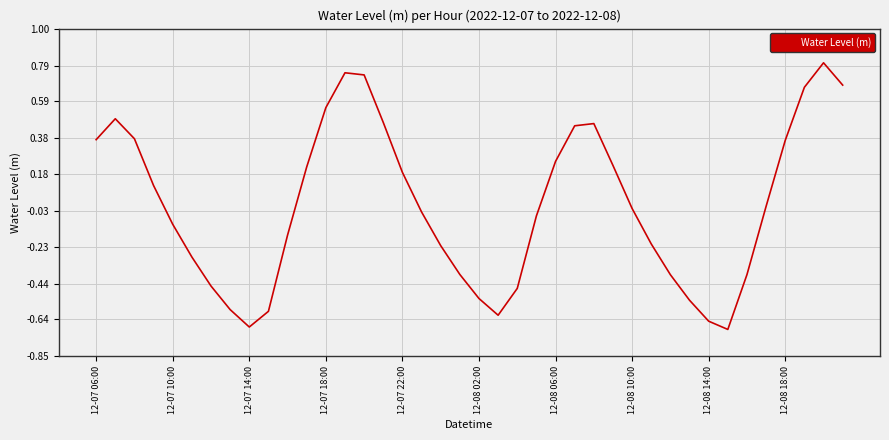

Where is the data nearest to the value 0?

35